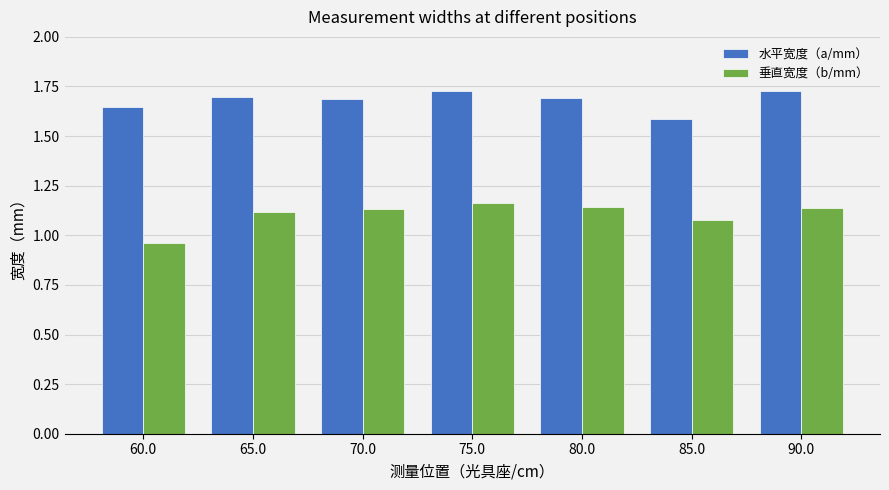

How many bars are there in total?

14